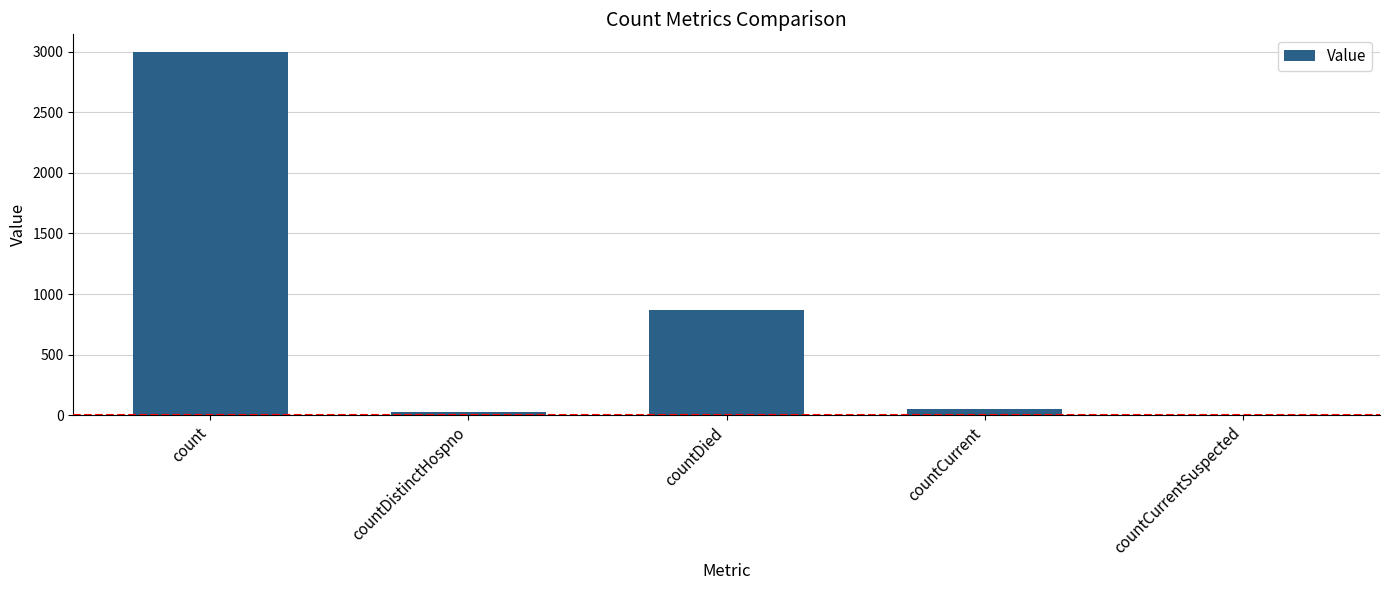

At which category does the chart reach its peak across all series?

count